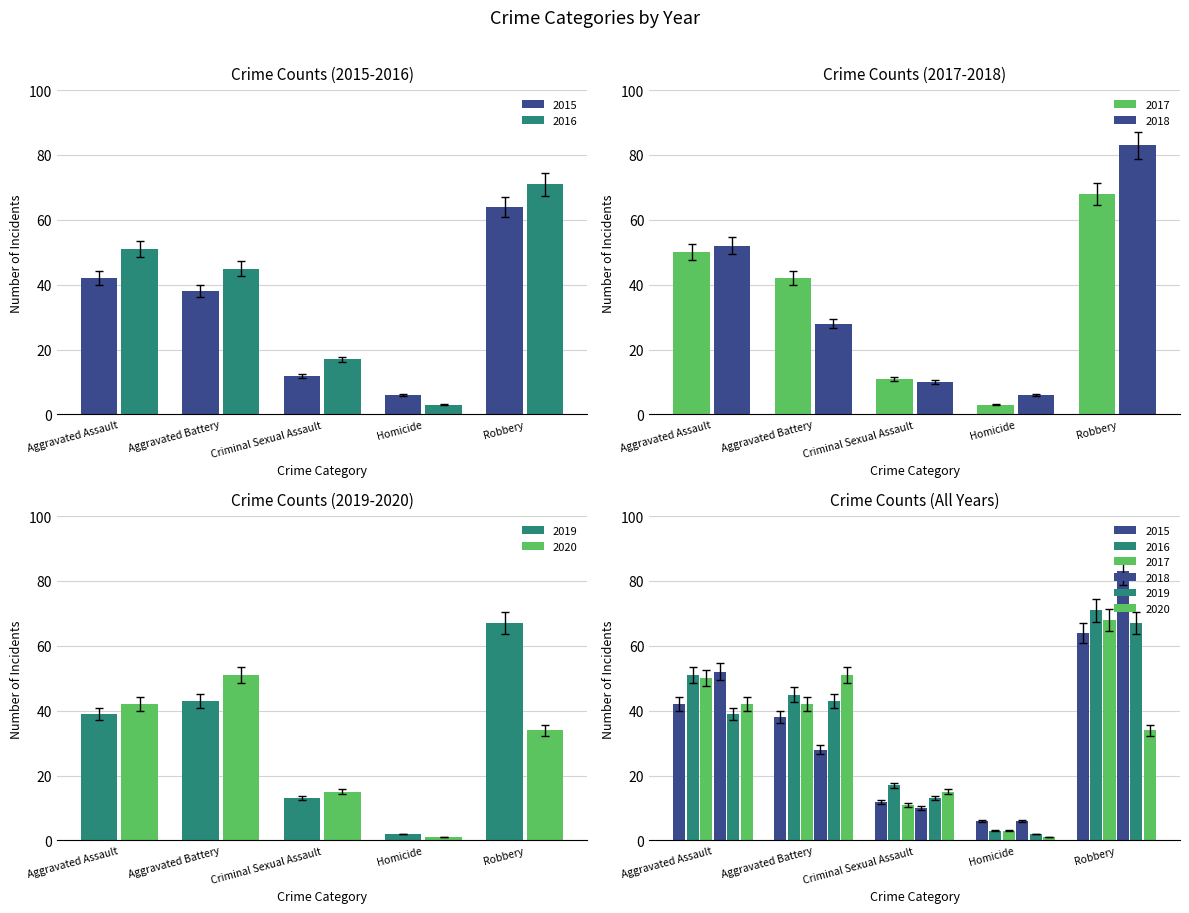

List the series in order of their peak value, lowest first.

2020, 2015, 2019, 2017, 2016, 2018